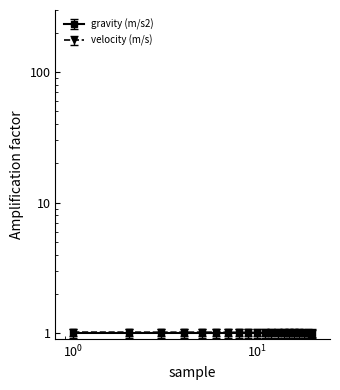

Count the number of categories in the chart.

20